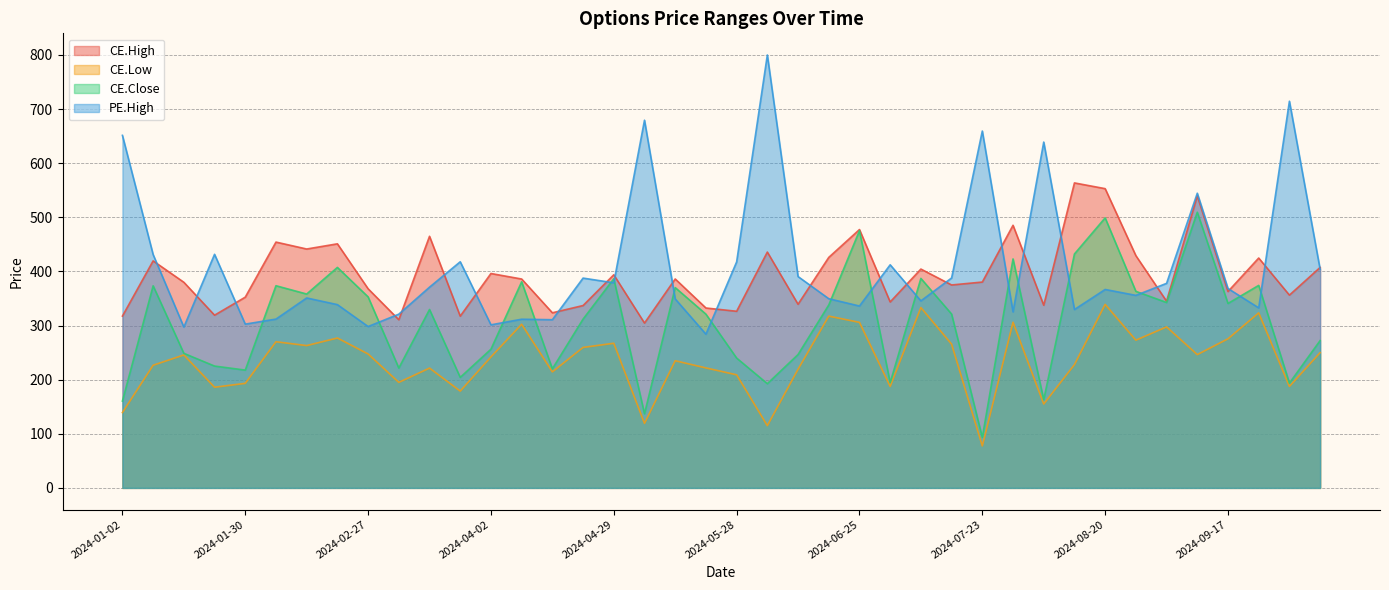

Between 2024-03-12 and 2024-02-06, which is larger?

2024-03-12